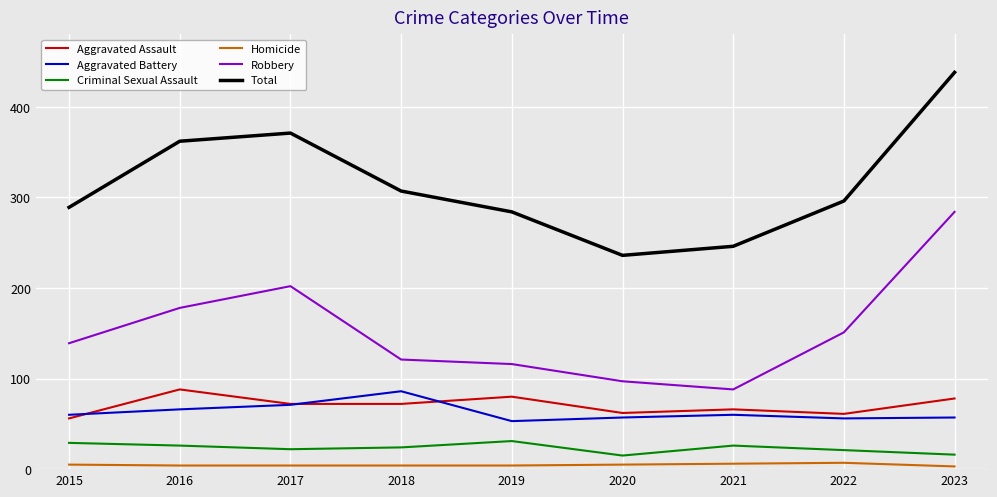

The Aggravated Battery series shows 86 at 2021. True or false?

False